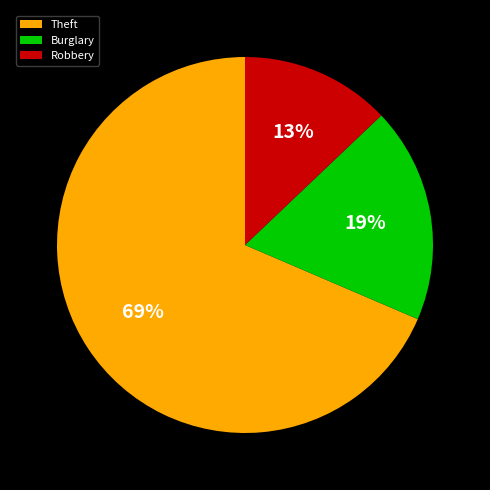

Rank the categories by value from highest to lowest.

Theft, Burglary, Robbery